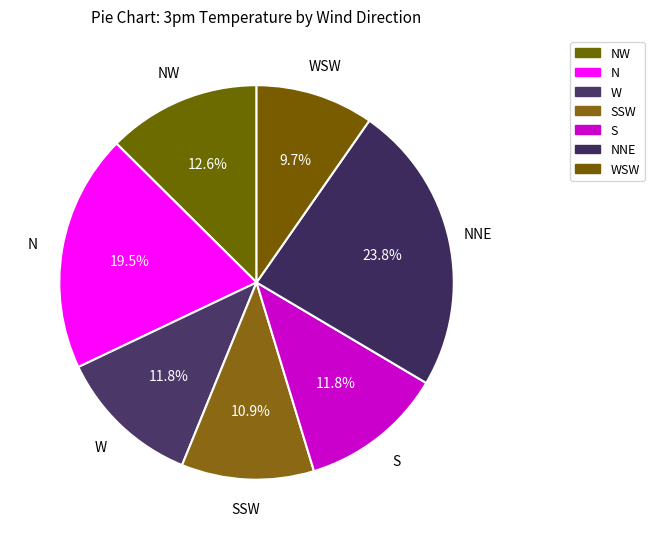

Count the number of slices in the pie.

7